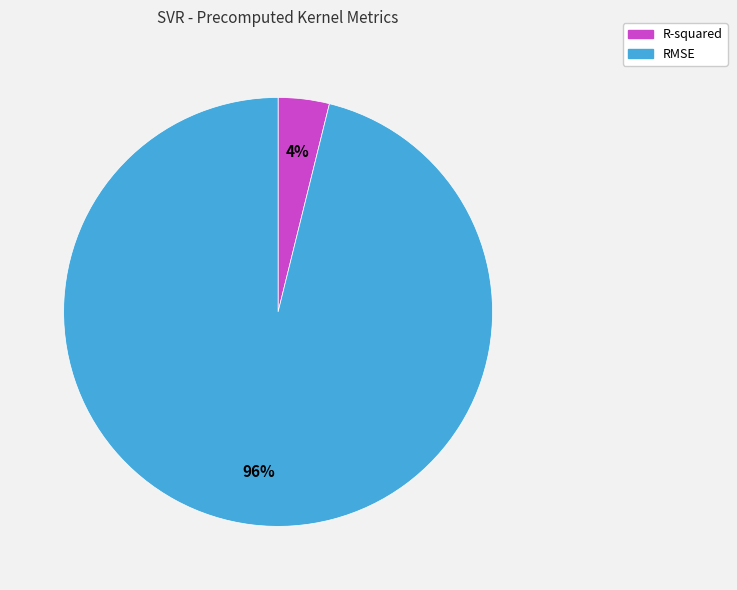

The R-squared slice represents 4% of the pie. True or false?

True